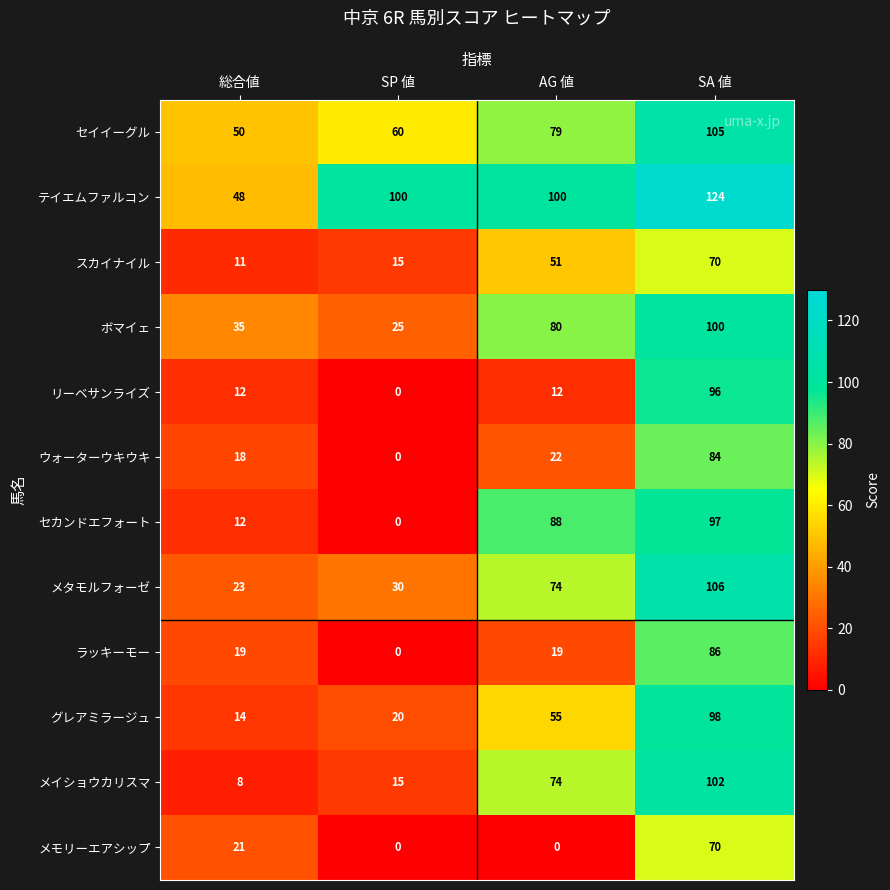

Between SP 値 and AG 値, which series saw the biggest shift?

セカンドエフォート